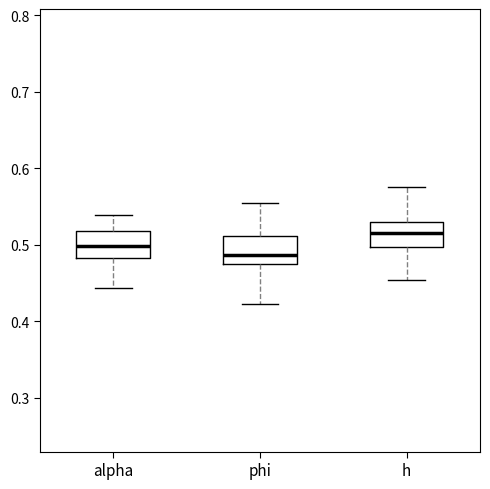

Reading left to right, read every box against the y-axis: the position of its median line, the range the box covers, and the ends of its whiskers. The values are not printed on the chart, so give them approximately, as read against the axis.

alpha: median 0.50, box 0.48 to 0.52, whiskers 0.44 to 0.54
phi: median 0.49, box 0.47 to 0.51, whiskers 0.42 to 0.55
h: median 0.52, box 0.50 to 0.53, whiskers 0.45 to 0.58